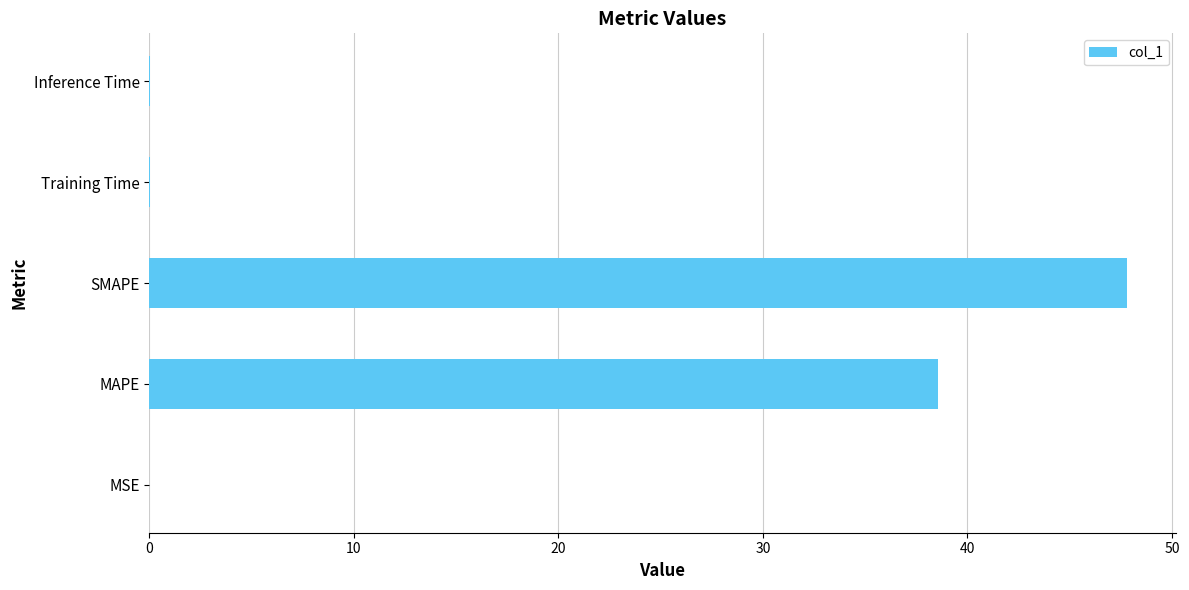

What is the average value?

17.3